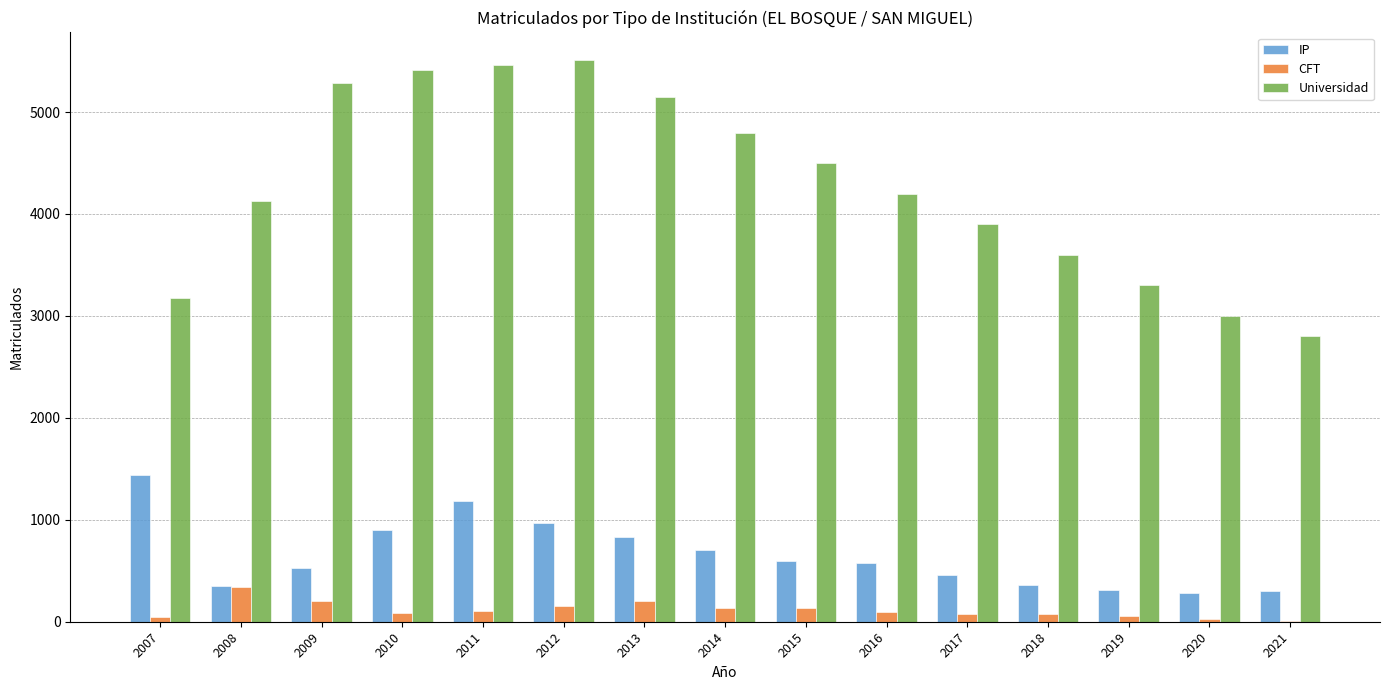

What is the average value of the CFT series?

115